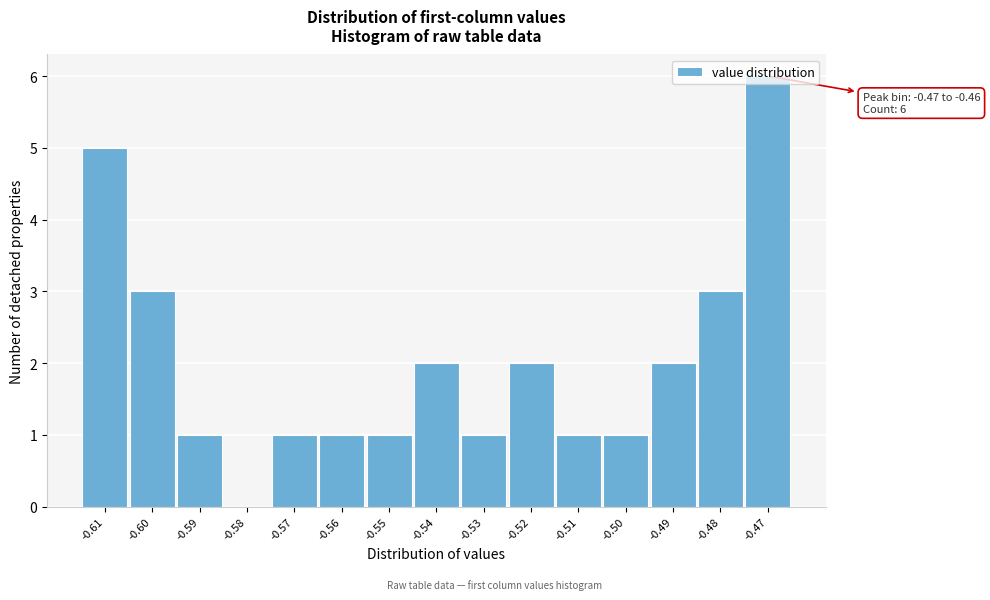

What is the sum of all values?

30